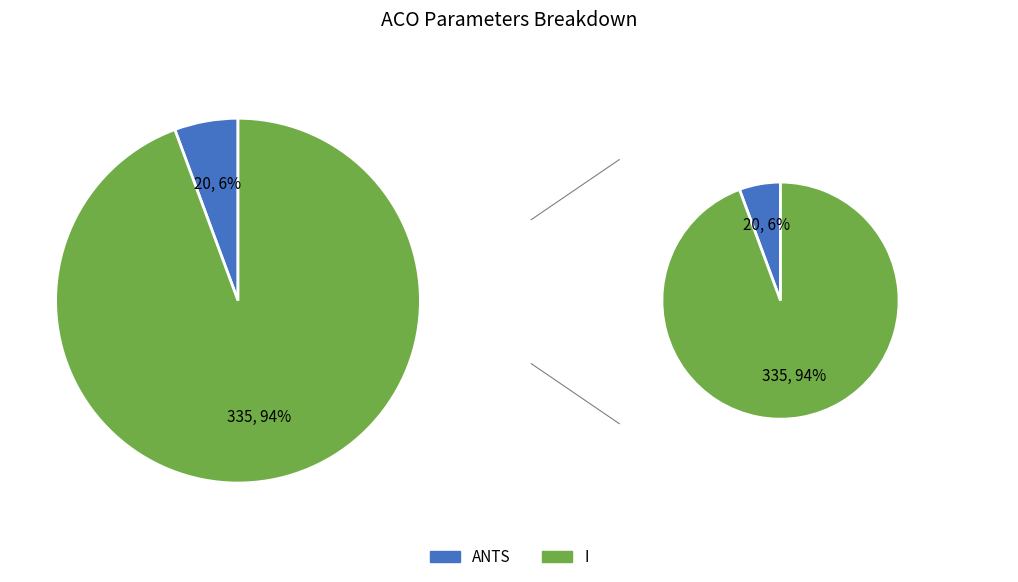

Which category accounts for the majority?

I